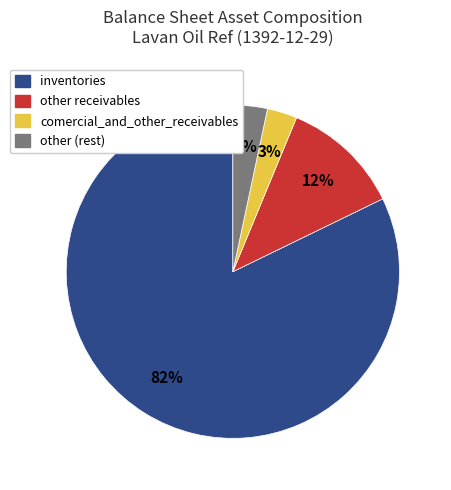

Is there a majority slice in this chart?

Yes